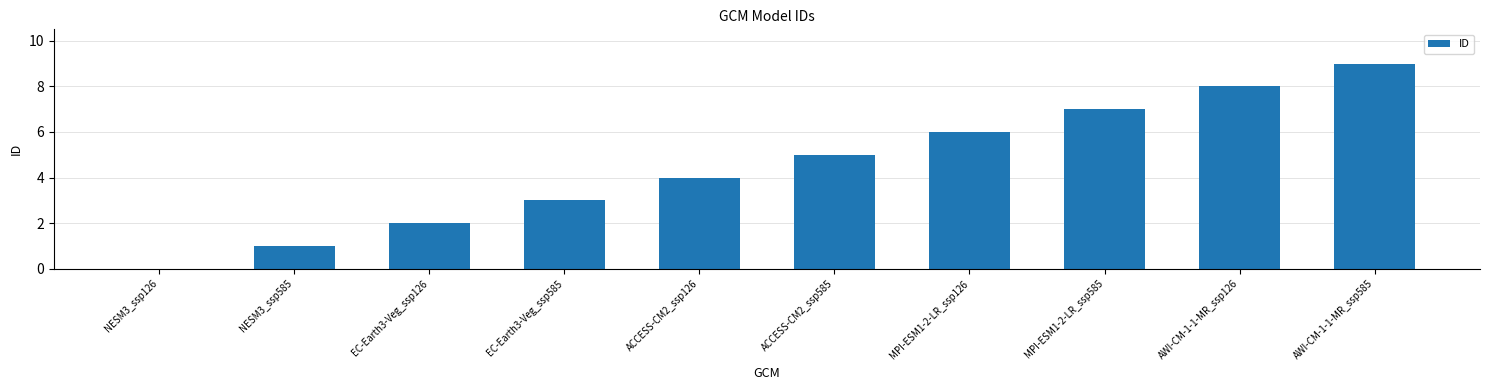

What is the approximate value at AWI-CM-1-1-MR_ssp585?

9